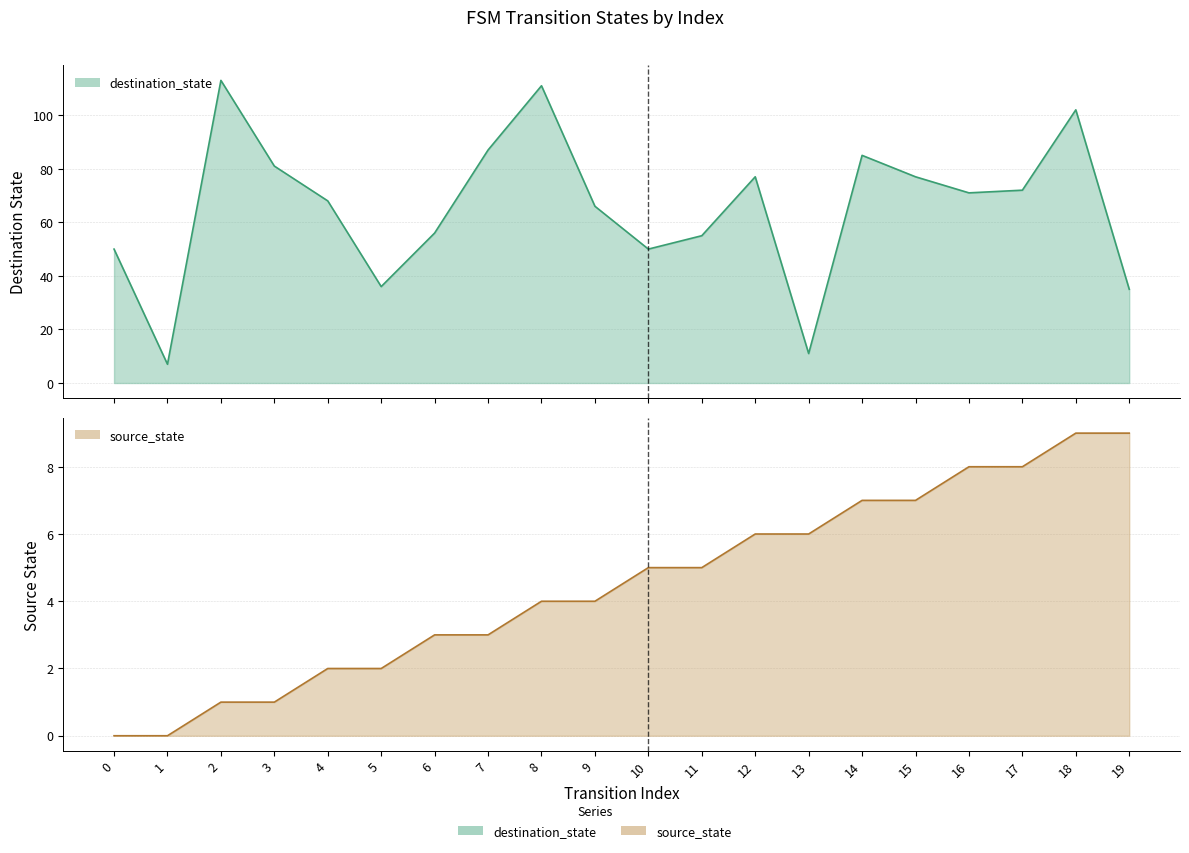

Is the value of destination_state at 4 greater than the value of source_state at 2?

Yes